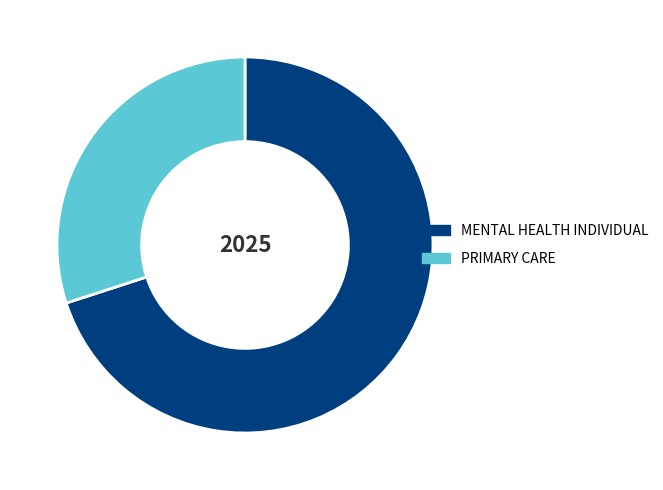

What is the largest slice in the pie chart?

MENTAL HEALTH INDIVIDUAL